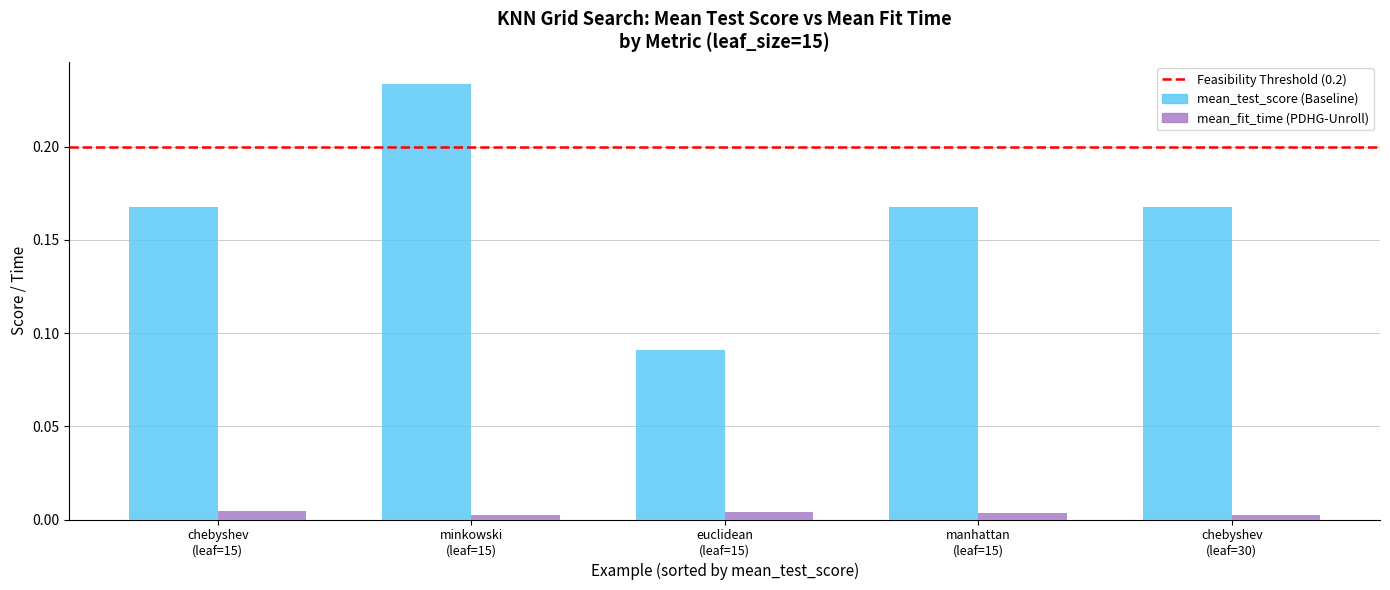

How many bars are there in total?

10